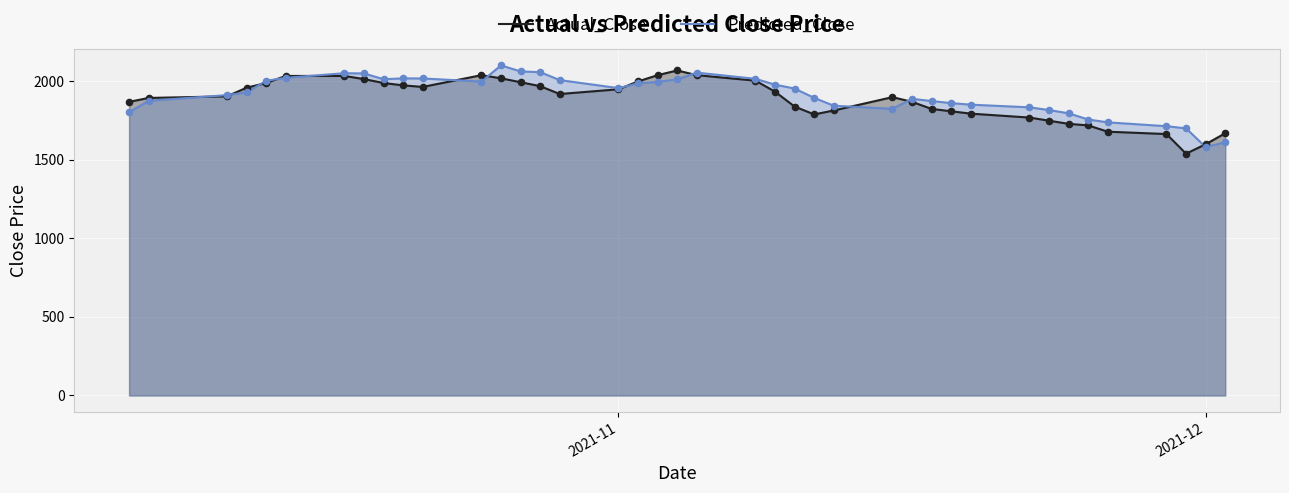

What is the maximum value for Actual_Close?

2070.0